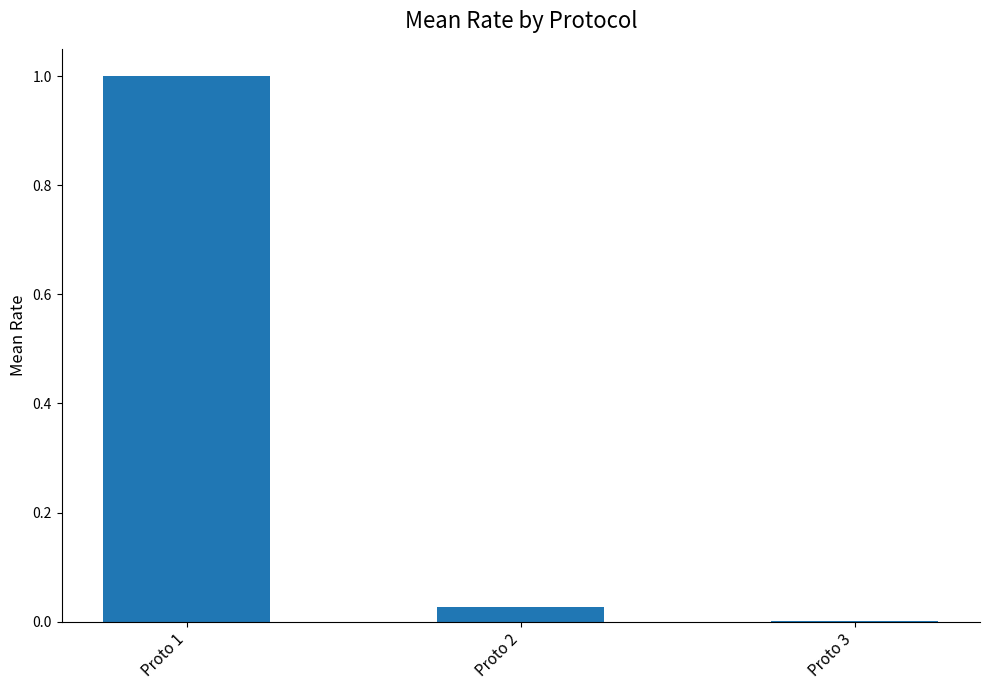

True or false: the data shows 1.0 at Proto 1.

True